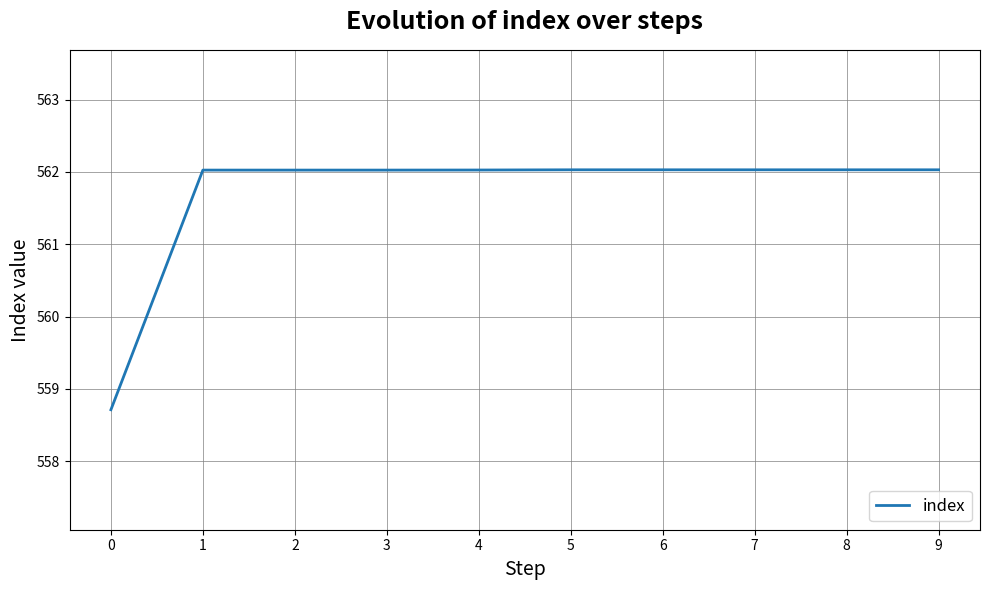

Does the chart have visible grid lines?

Yes